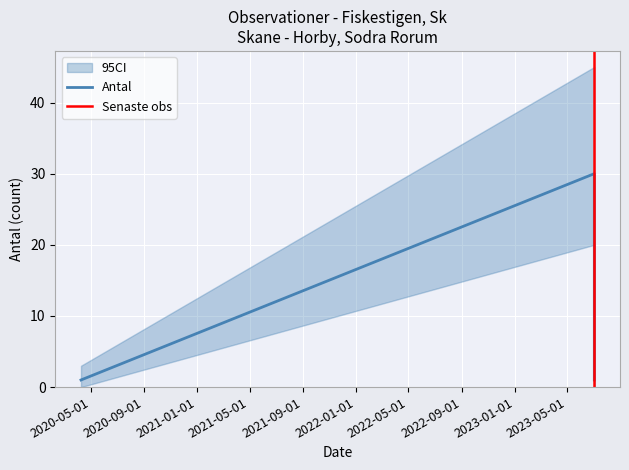

Is it true that the value at 2020-04-09 is 1?

False